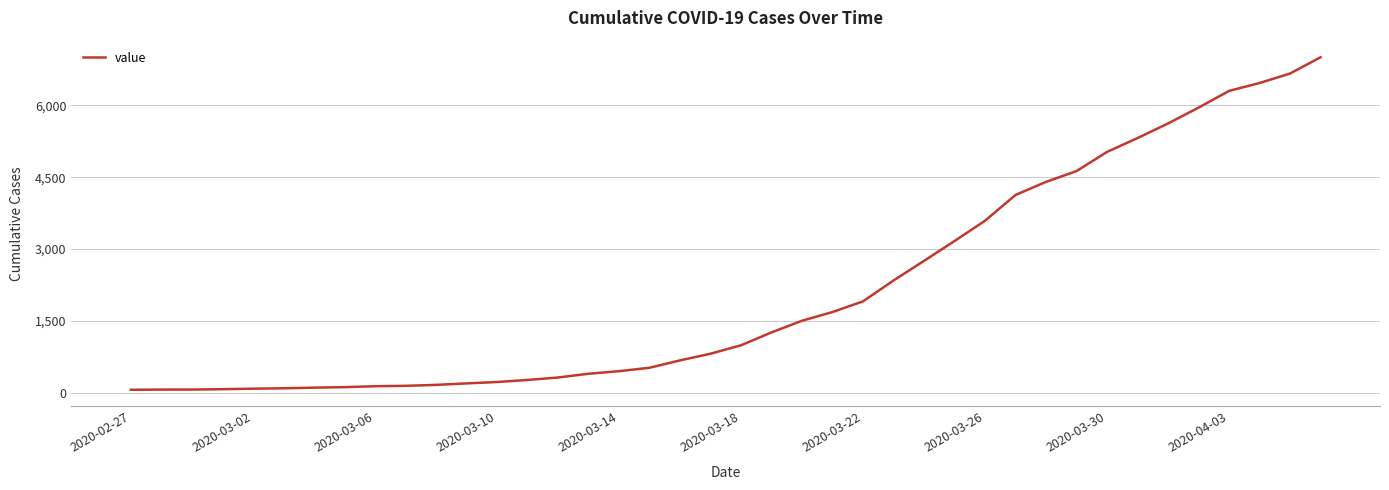

What is the greatest value displayed?

7003